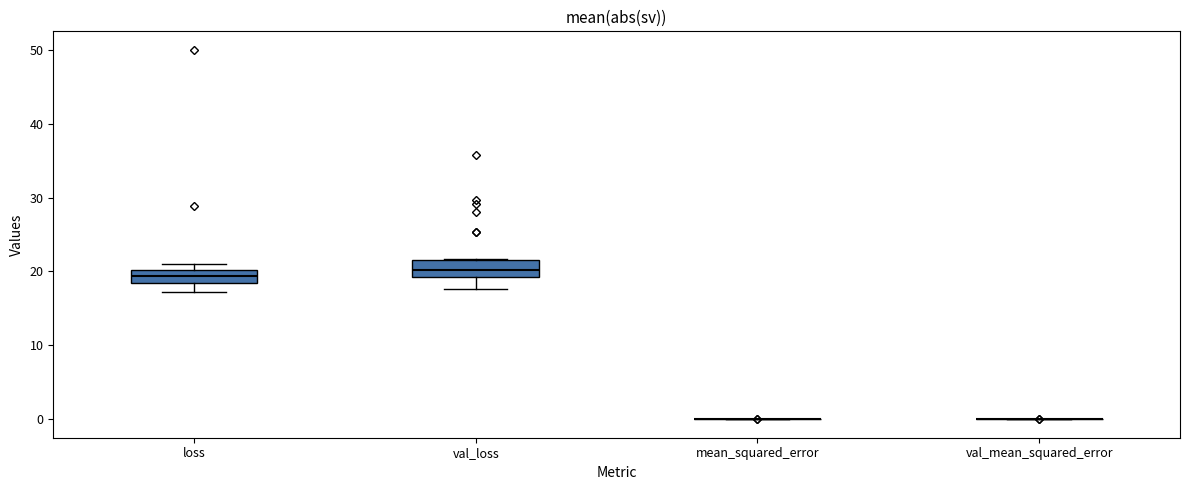

Reading left to right, read every box against the y-axis: the position of its median line, the range the box covers, and the ends of its whiskers. The values are not printed on the chart, so give them approximately, as read against the axis.

loss: median 19, box 18 to 20, whiskers 17 to 21
val_loss: median 20, box 19 to 22, whiskers 18 to 22
mean_squared_error: box collapsed to a line at 0, whiskers 0 to 0
val_mean_squared_error: box collapsed to a line at 0, whiskers 0 to 0